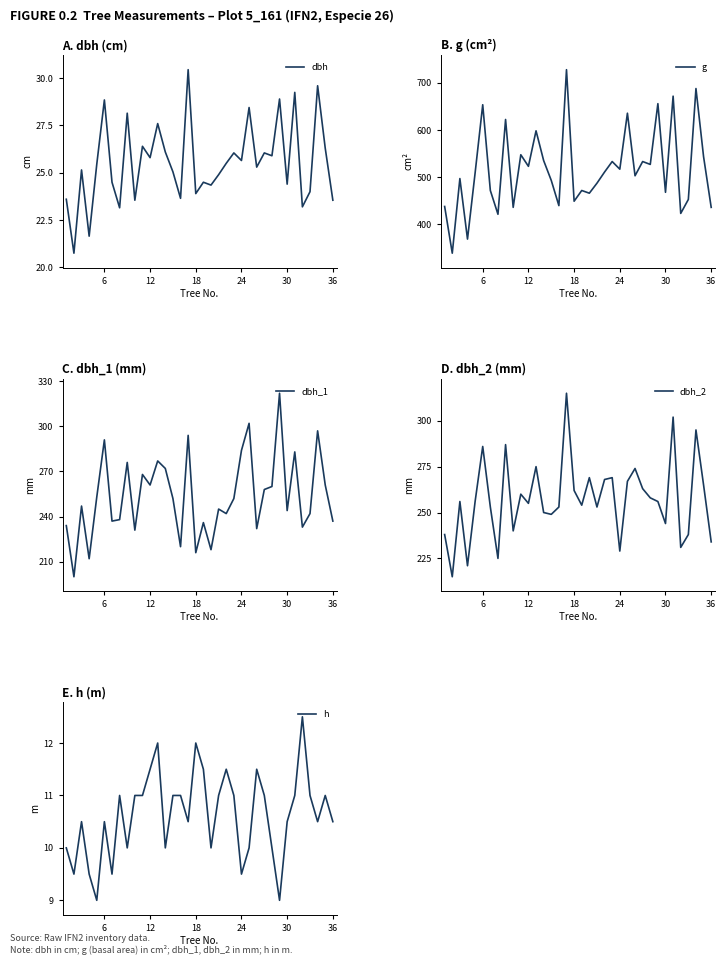

Which series has the widest spread of values?

g